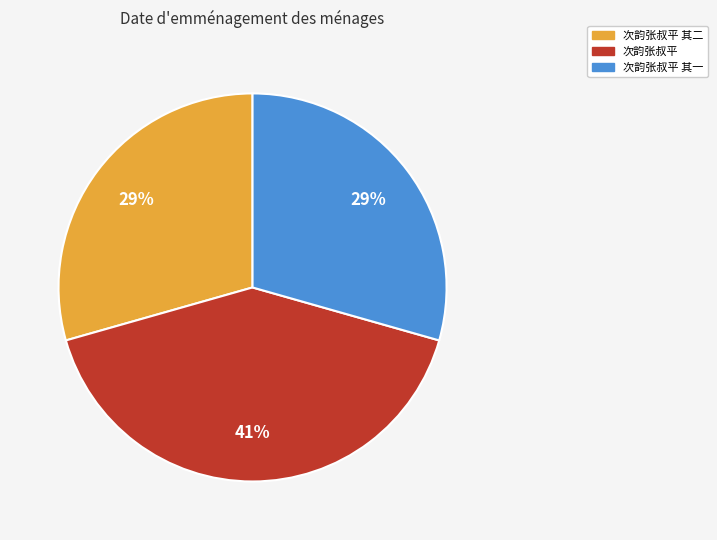

Is there a majority slice in this chart?

No